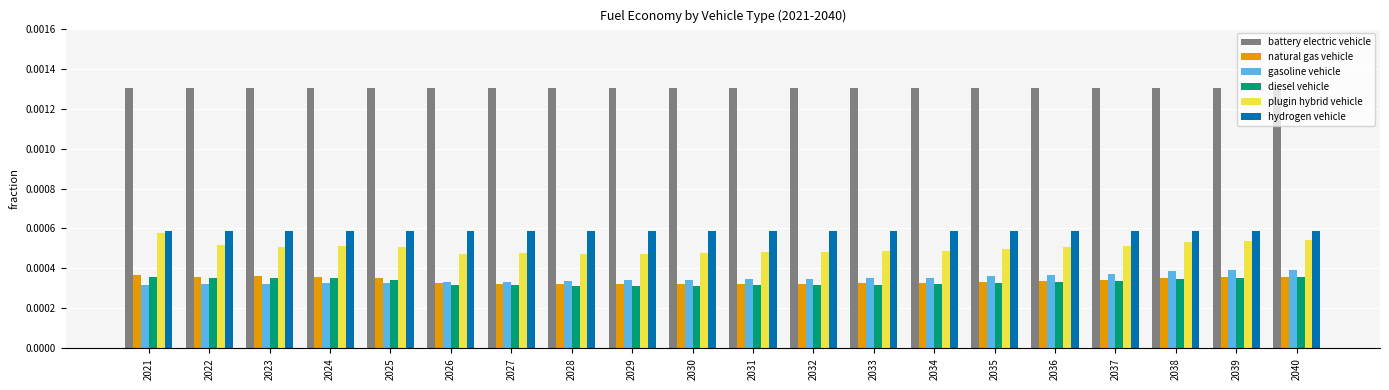

Count the natural gas vehicle values in the range 0 to 1.

20